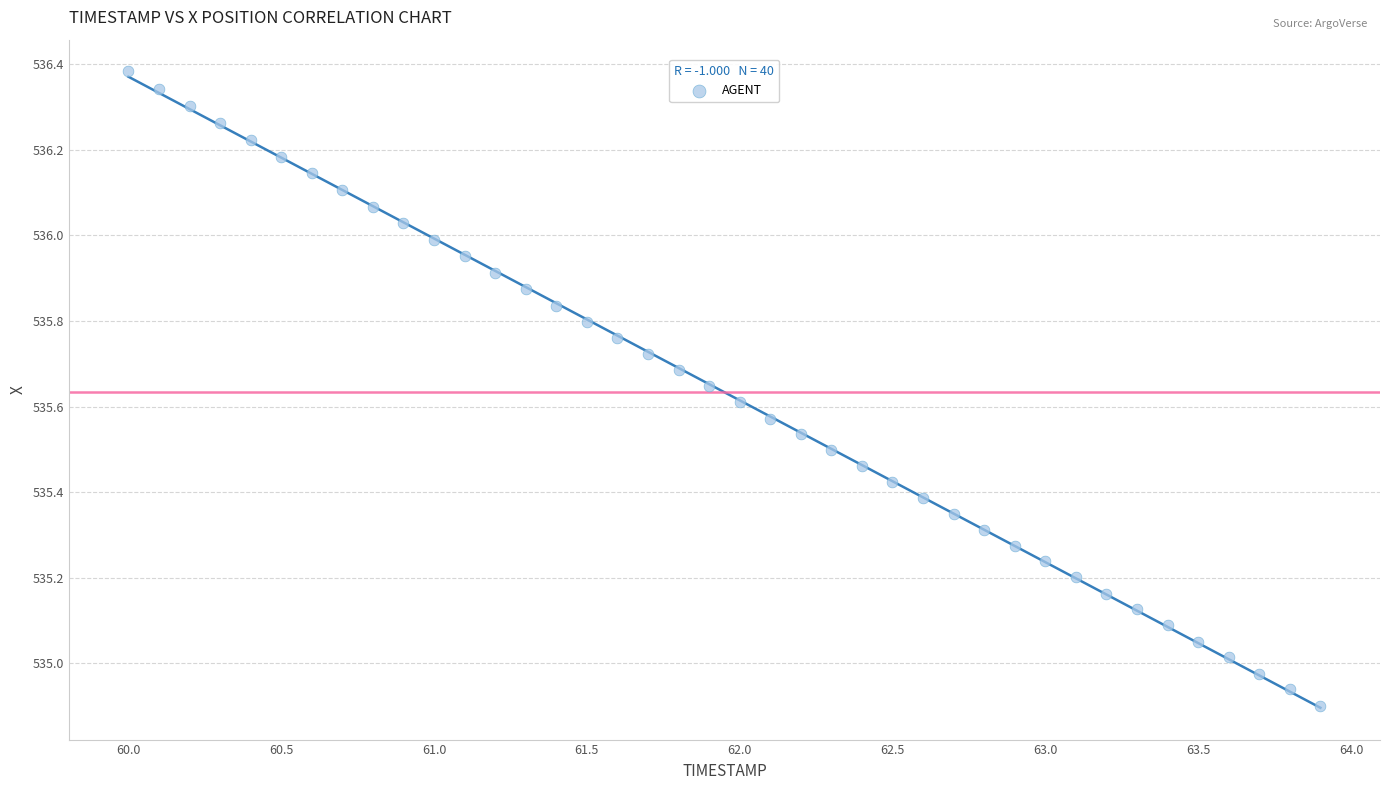

What is the range of Y values (max minus min)?

1.5